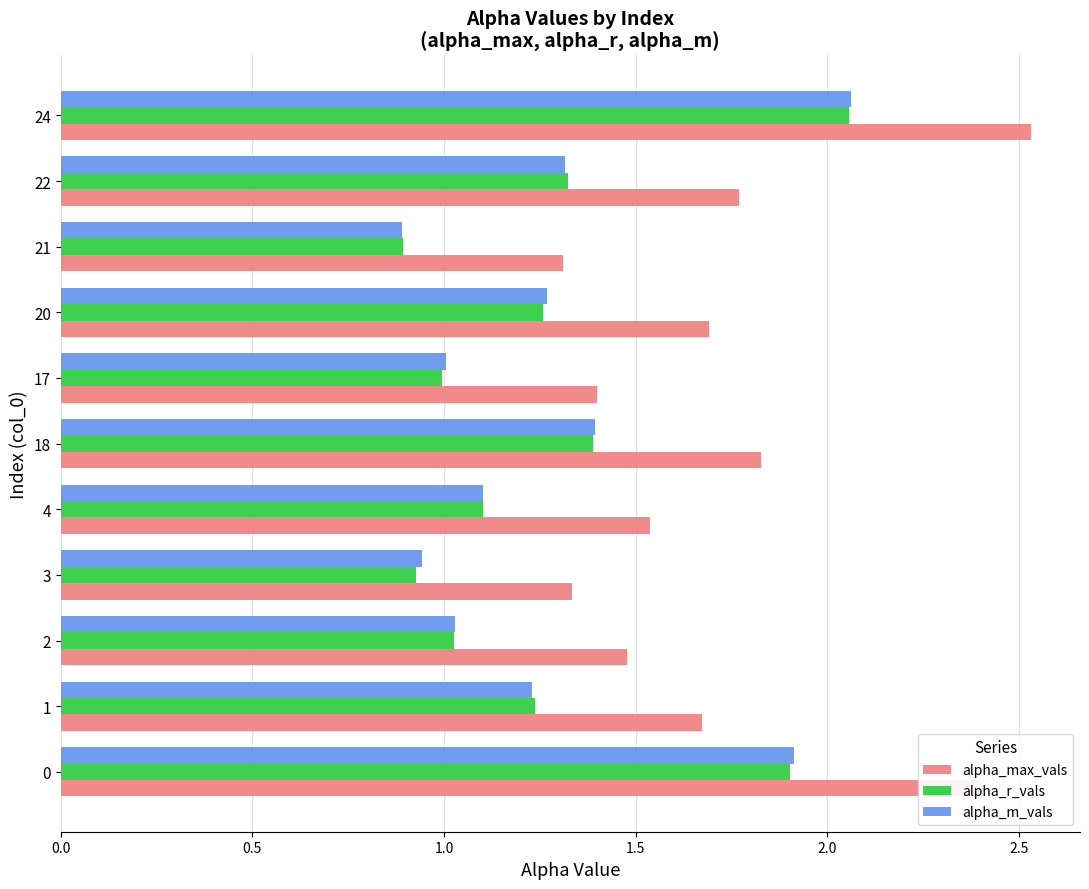

What is the difference between the alpha_max_vals values at 22 and 24?

0.8